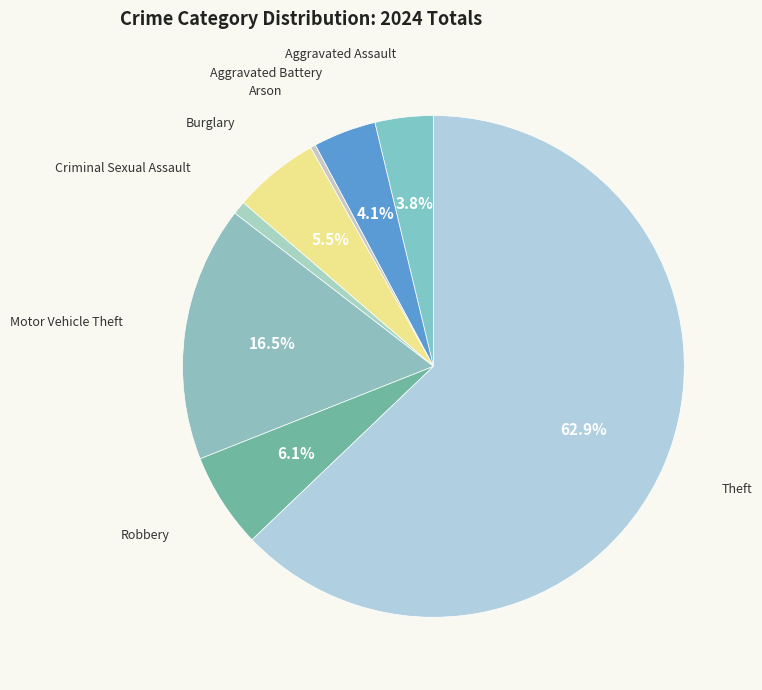

How many segments does this pie chart have?

8